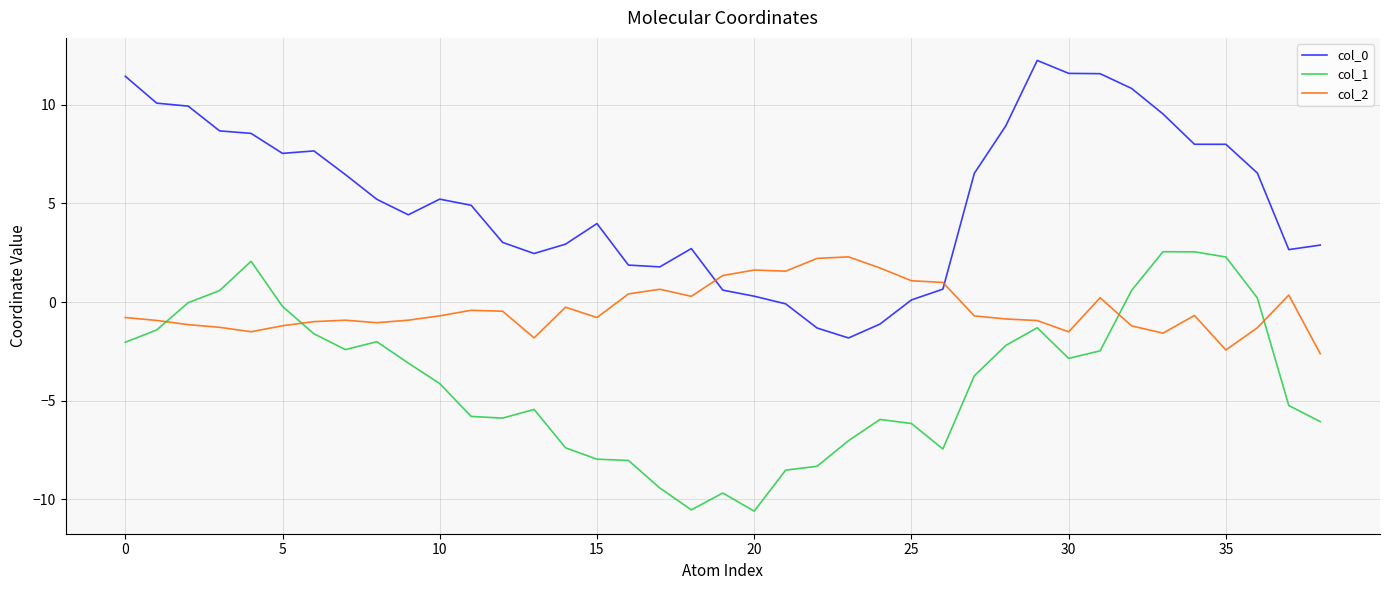

What is the lowest value of the col_0 series?

-1.8